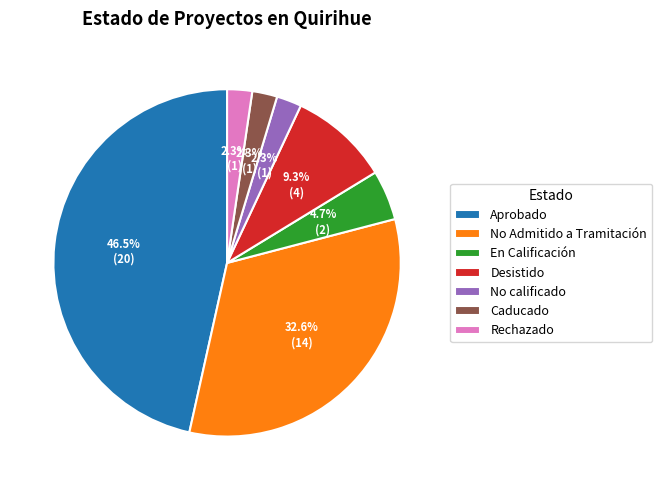

Combined, do No calificado and Rechazado account for over 50%?

No